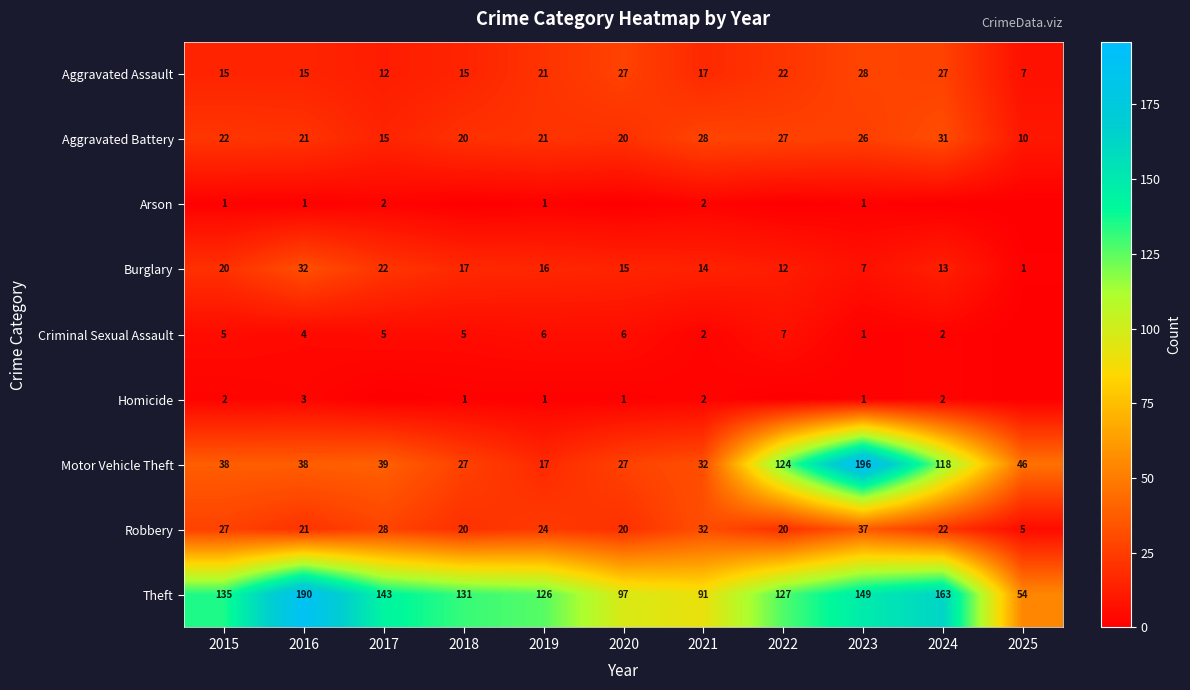

What is the difference between the maximum and minimum values in the Aggravated Assault series?

21